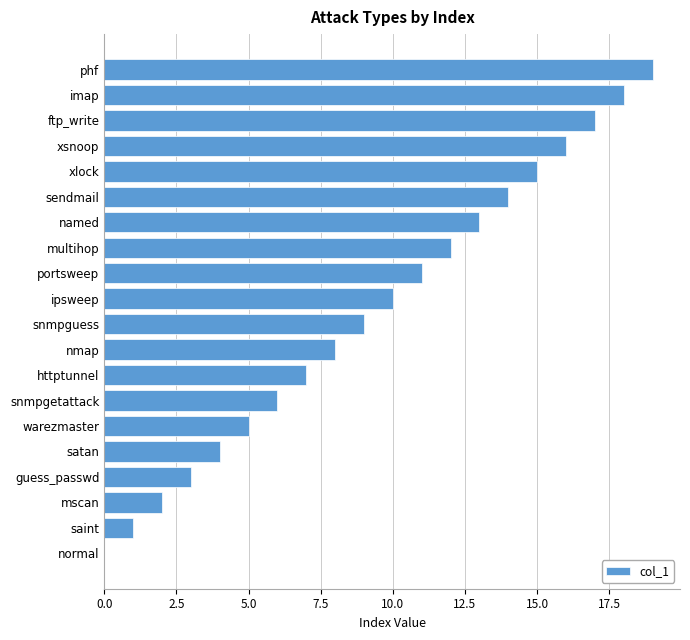

How many positive values are there?

19